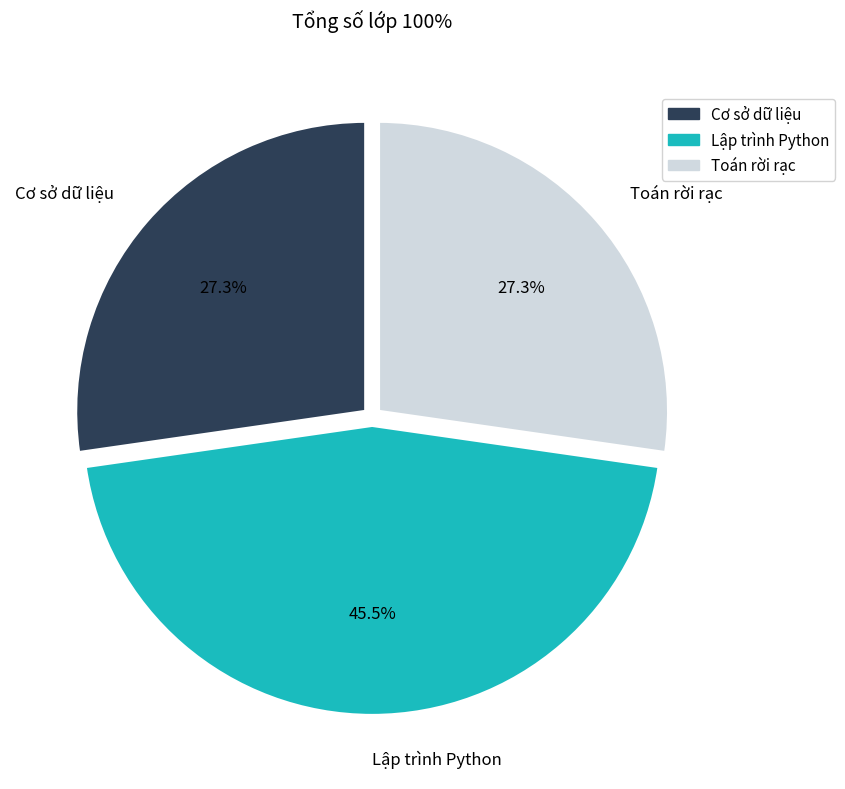

What portion of the pie excludes Toán rời rạc?

72.7%